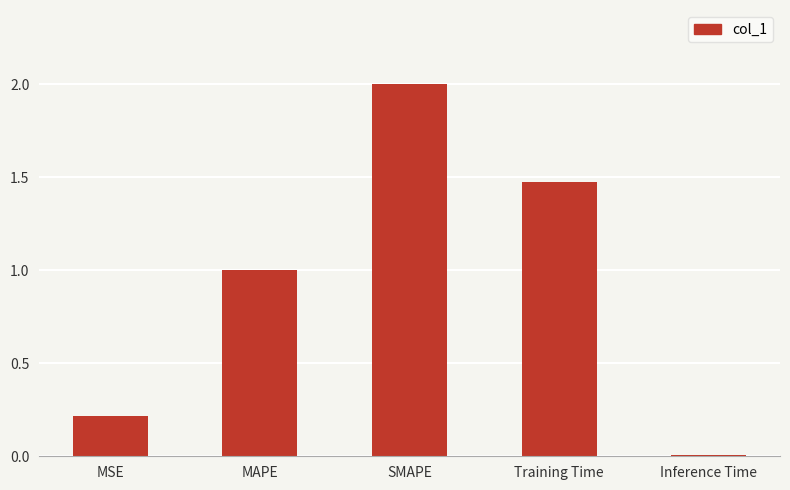

What is the change in value from MSE to Inference Time?

-0.2